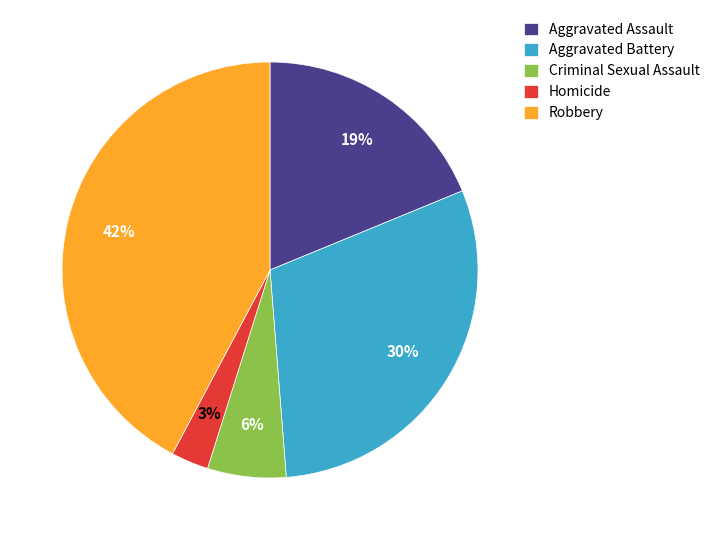

Which category has the biggest portion of the pie?

Robbery